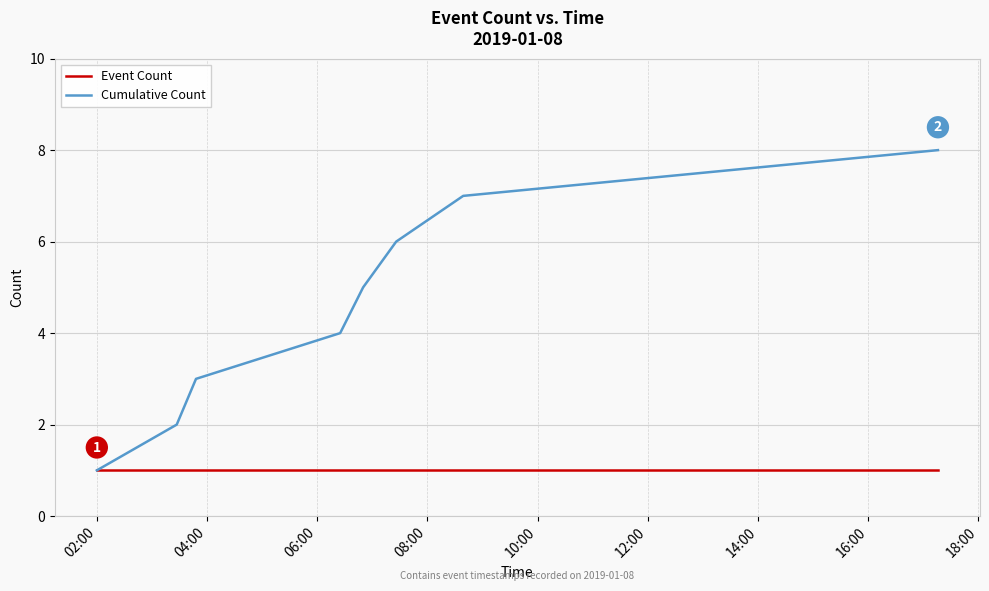

Which series has the largest total across all categories?

Cumulative Count